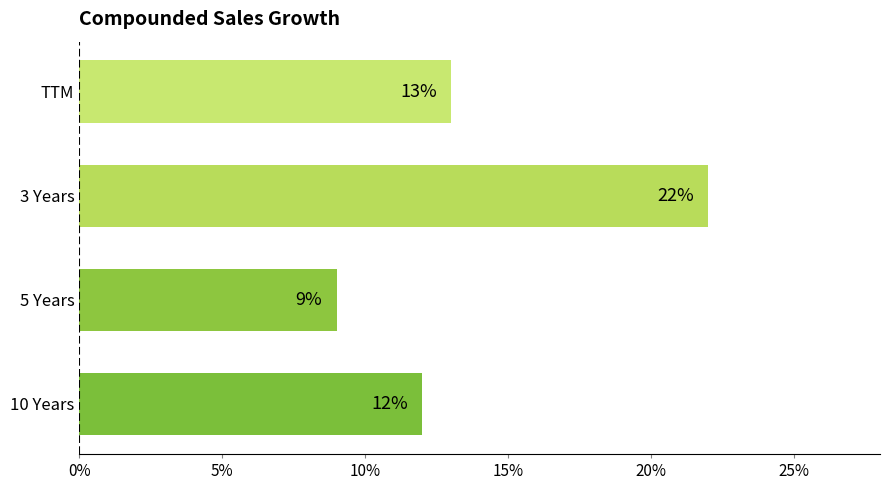

List the labels in order of value, smallest first.

5 Years, 10 Years, TTM, 3 Years